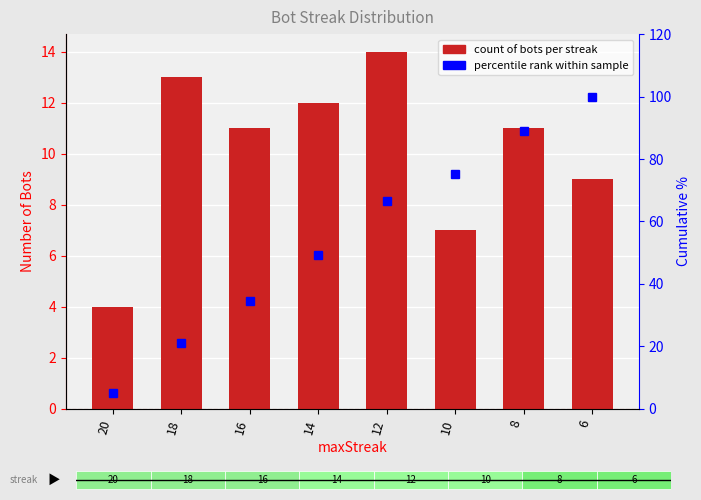

List the series in order of their peak value, highest first.

percentile_rank, count_of_bots